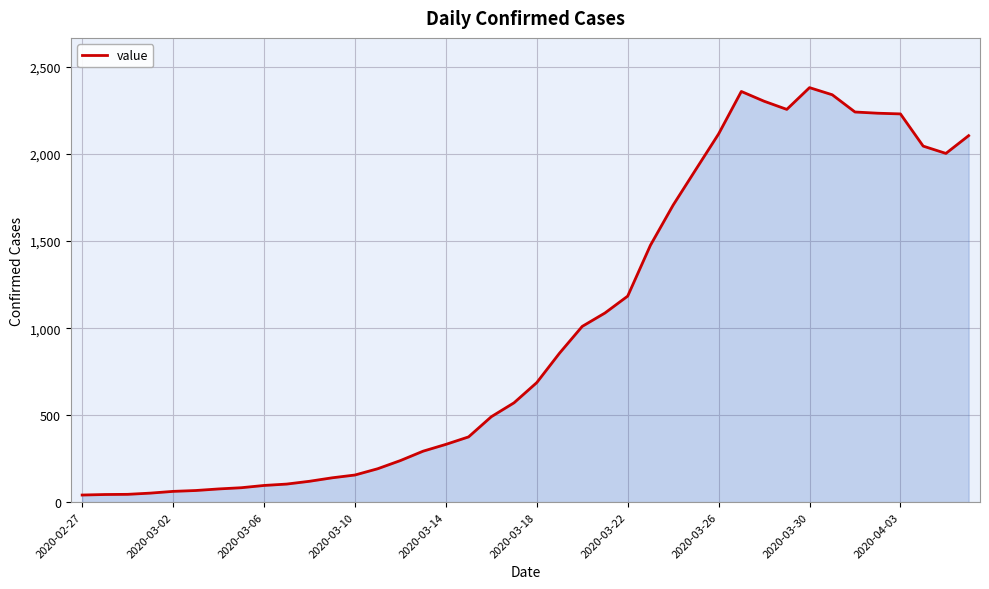

What is the difference between the maximum and minimum values?

2341